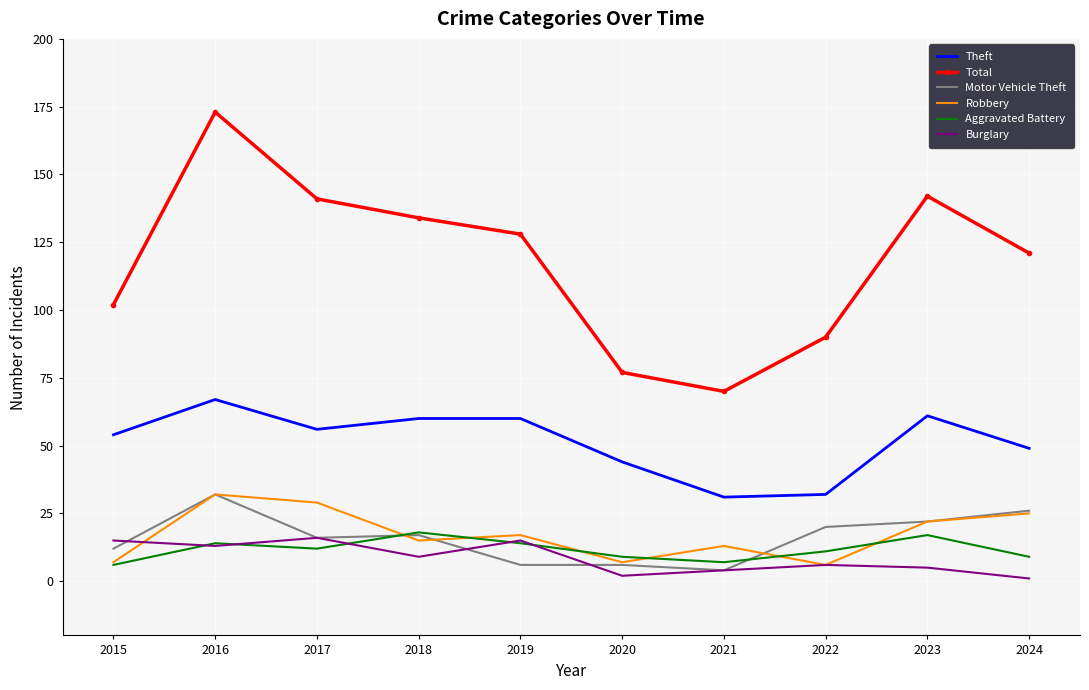

Which series changed the most between 2020 and 2021?

Theft